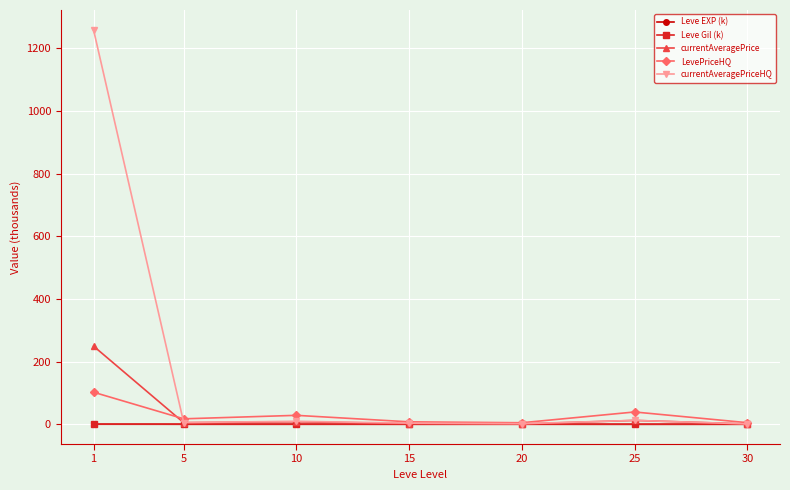

Is it true that currentAveragePrice equals 1.1 at 30?

True